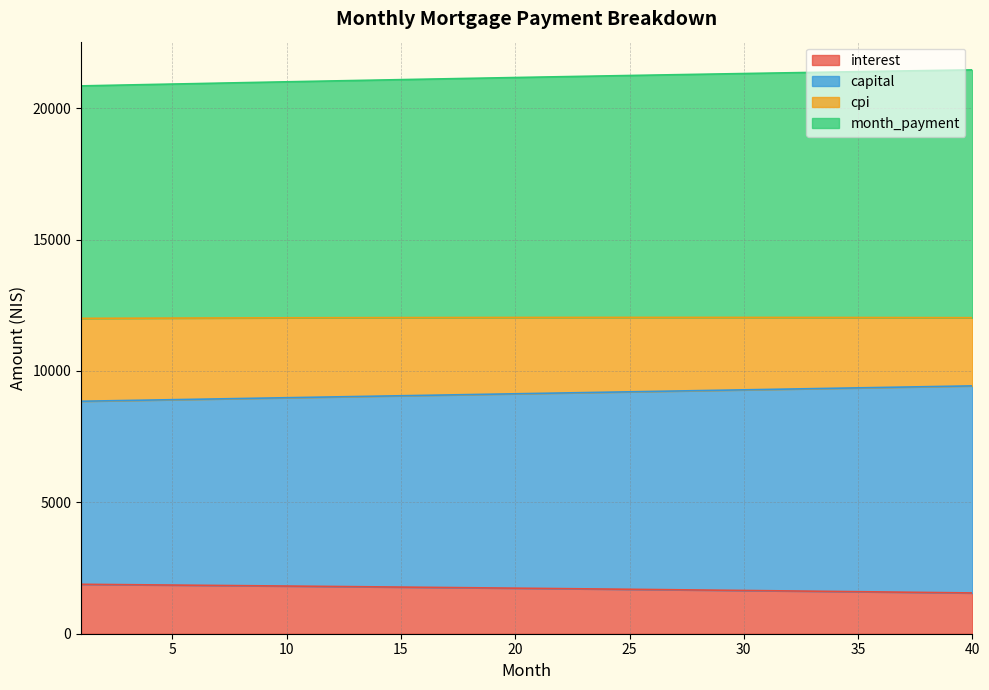

What is the highest value of the interest series?

1880.9